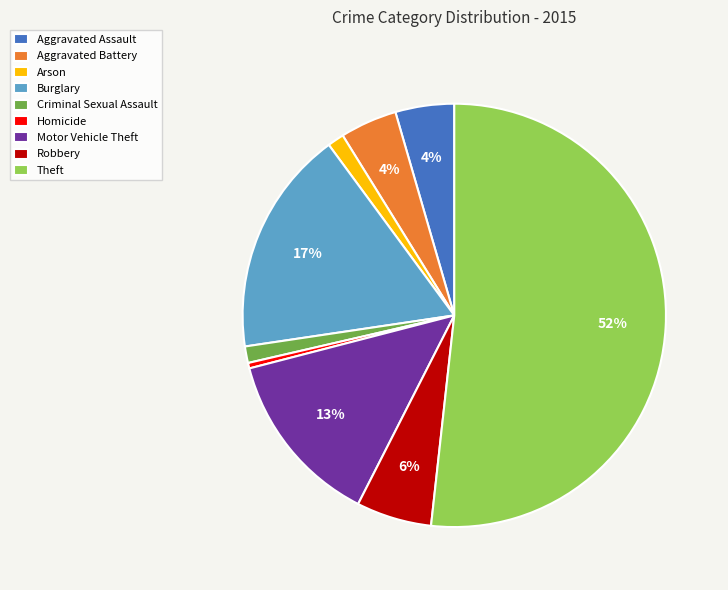

Is Theft the majority of the pie?

Yes